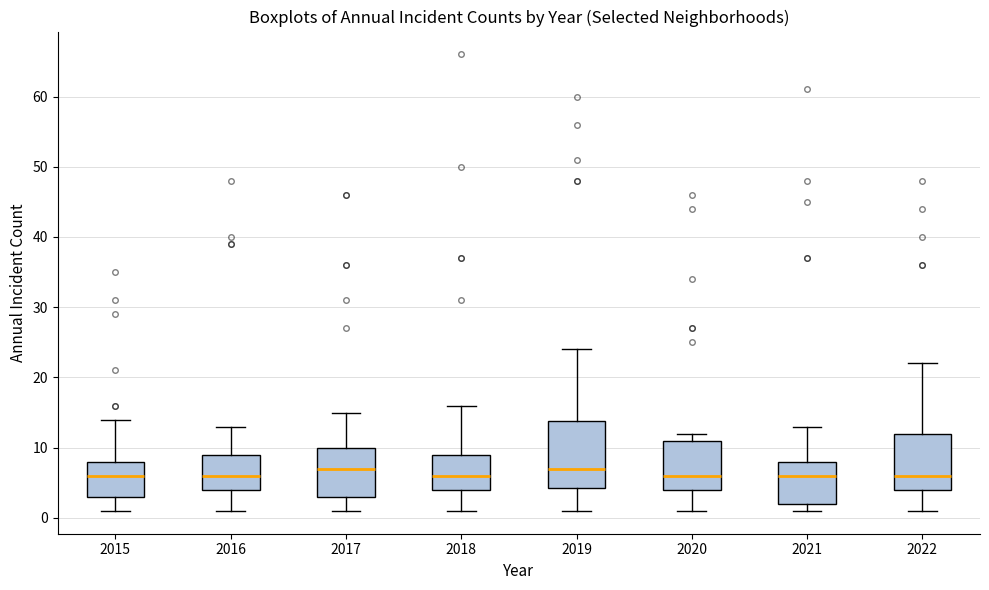

Where is the lower edge of the box at x = 2020 on the y-axis? The values are not printed on the chart, so give them approximately, as read against the axis.

4